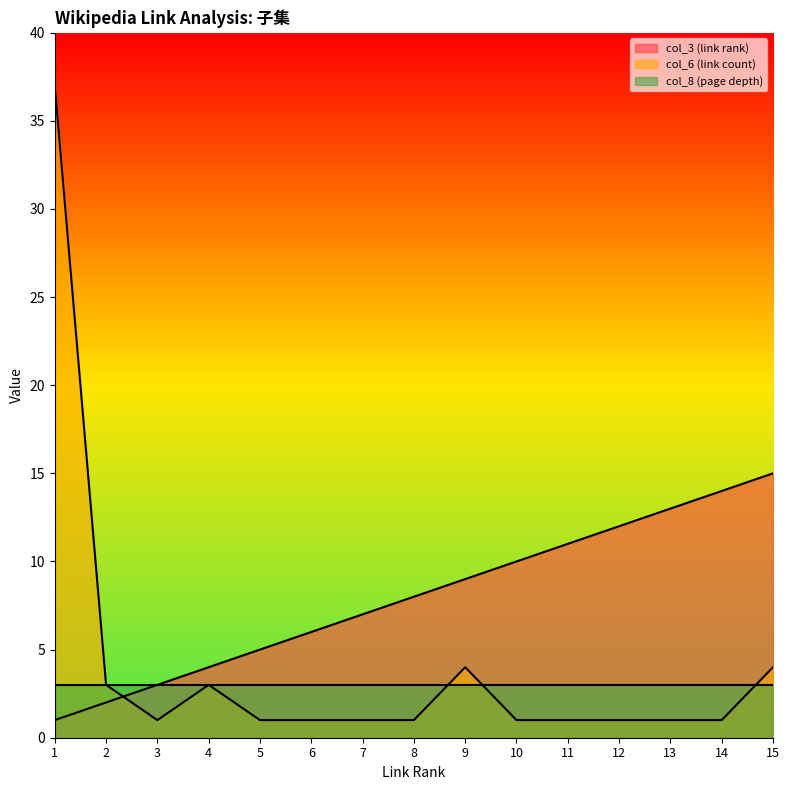

Which series has the largest range (max minus min)?

col_6 (link count)